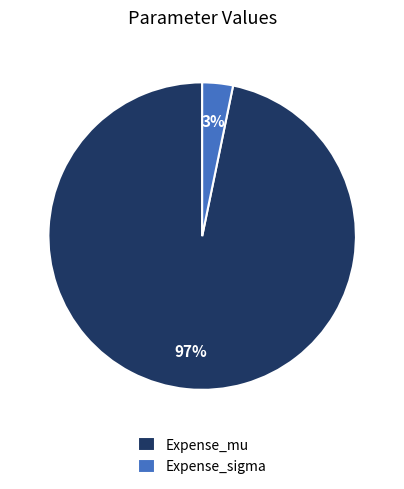

Rank the categories by value from highest to lowest.

Expense_mu, Expense_sigma